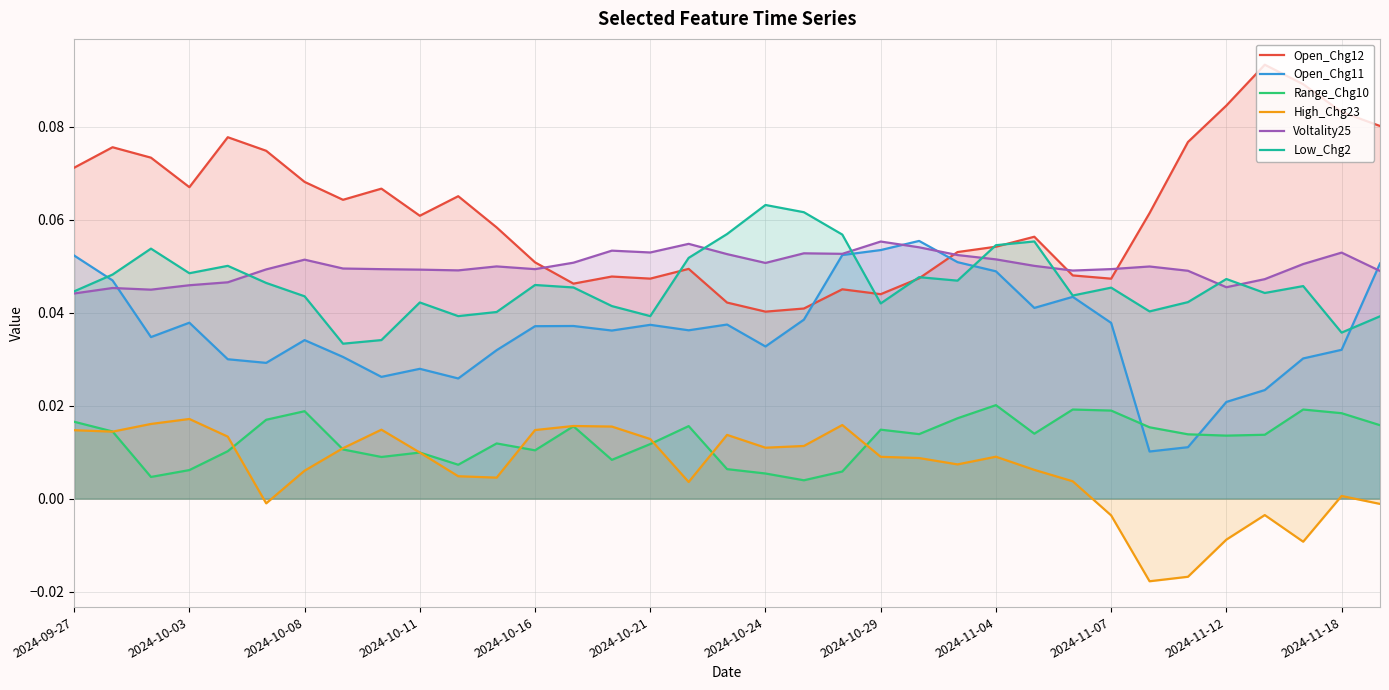

Which series has the largest total across all categories?

Open_Chg12